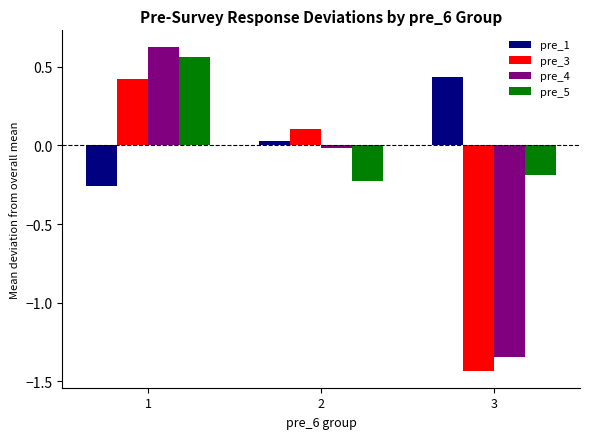

What is the sum of the pre_1 values at 1 and 3?

0.2